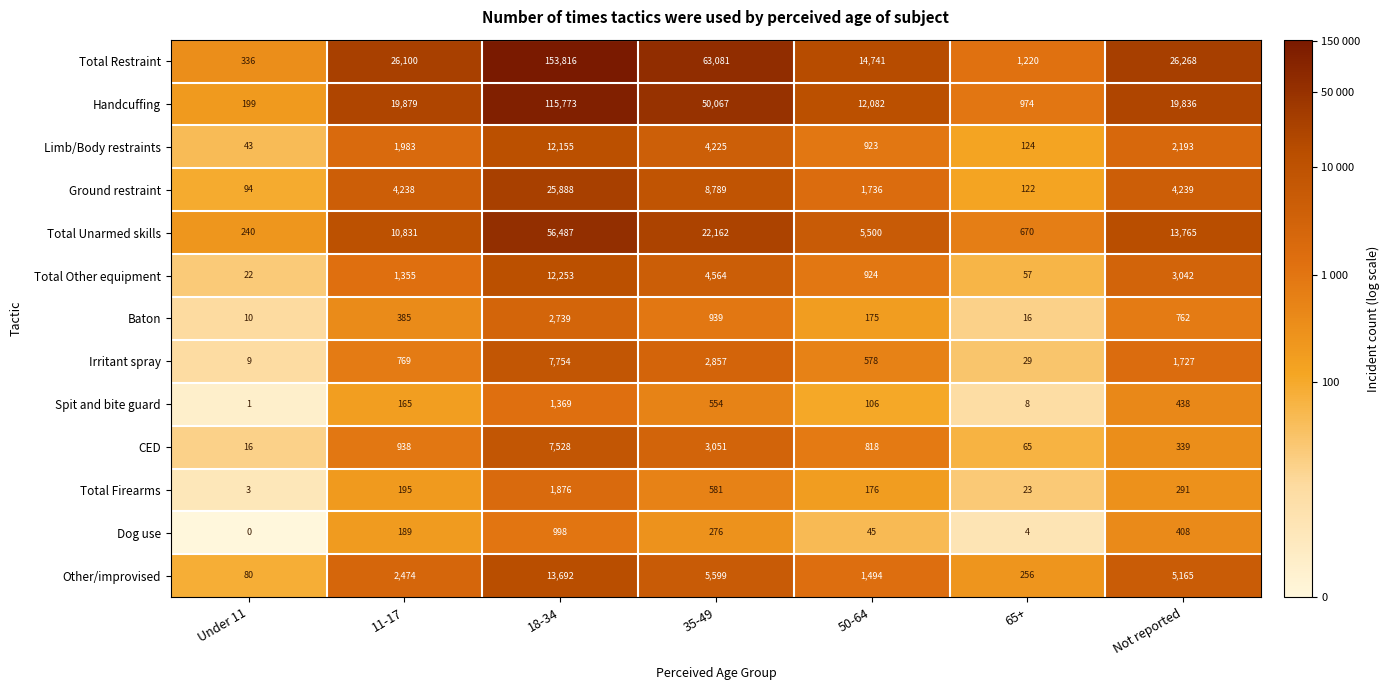

The Limb/Body restraints series shows 1283 at 11-17. True or false?

False